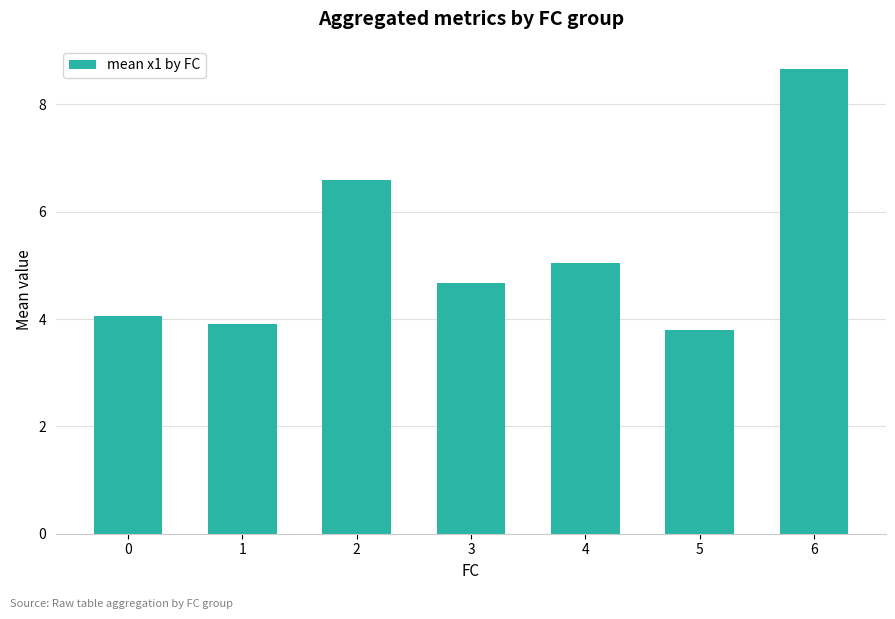

What is the difference between the maximum and second lowest values?

4.8